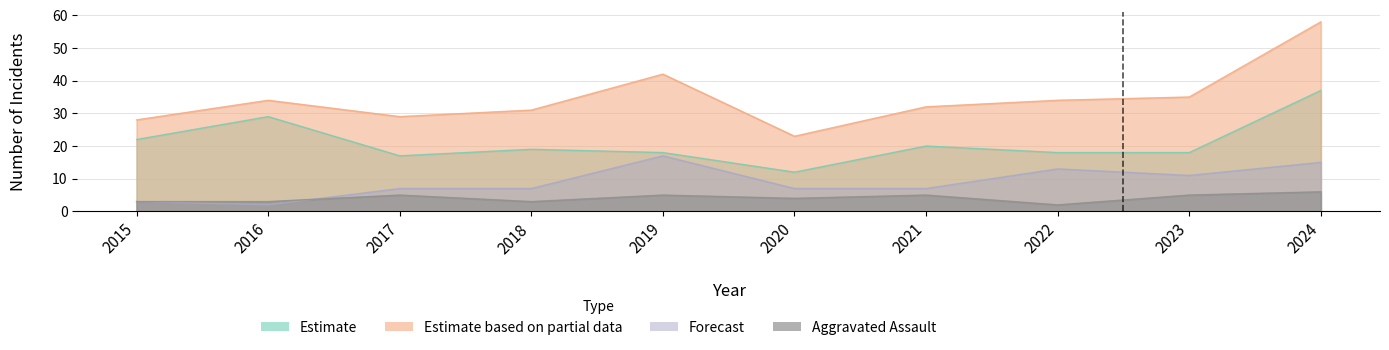

How many data points in Total are above 34?

3